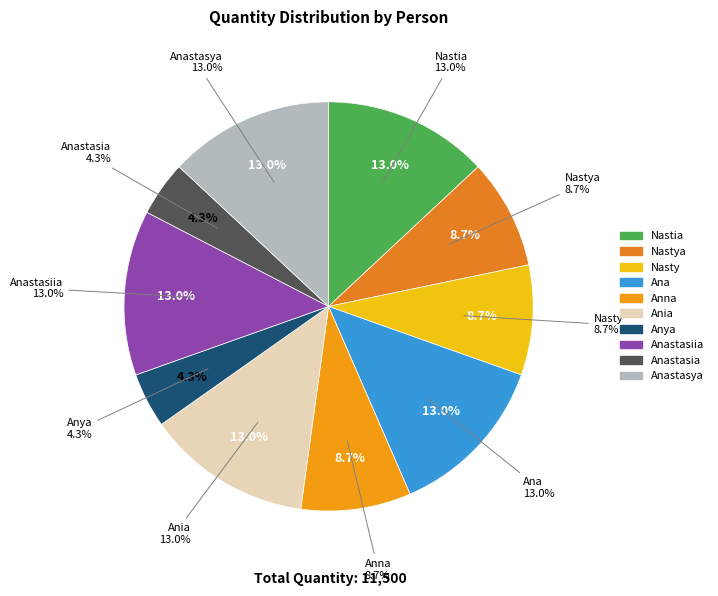

Is there any slice that represents more than half of the pie?

No